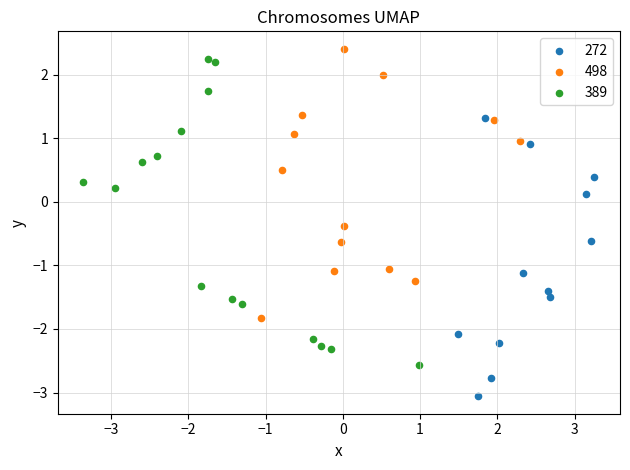

What are all the series names shown in the legend?

272, 498, 389